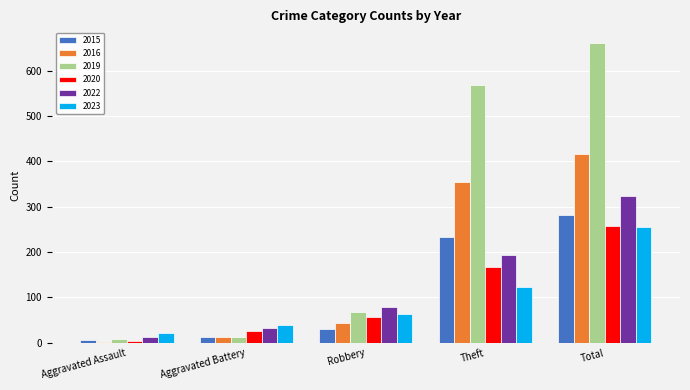

What position from the left is Robbery?

3